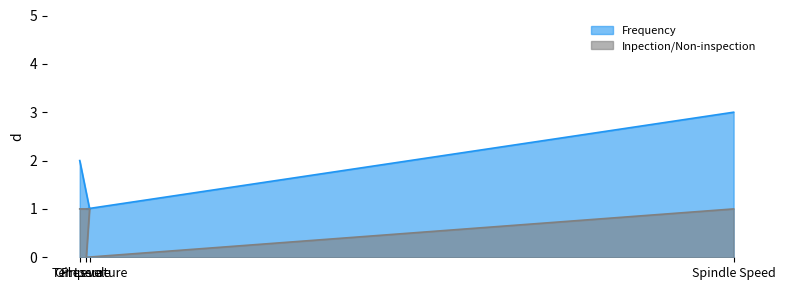

What position from the right is Temperature?

3